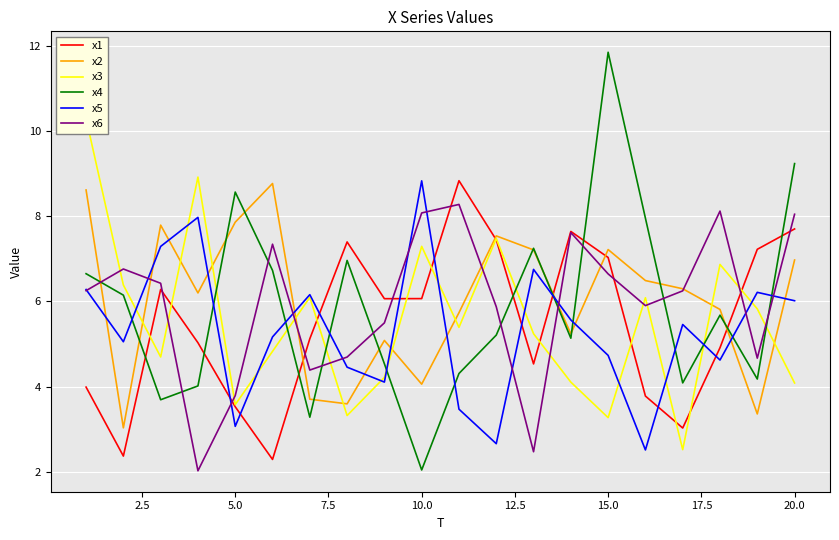

Is this an area chart (filled region under the line)?

No